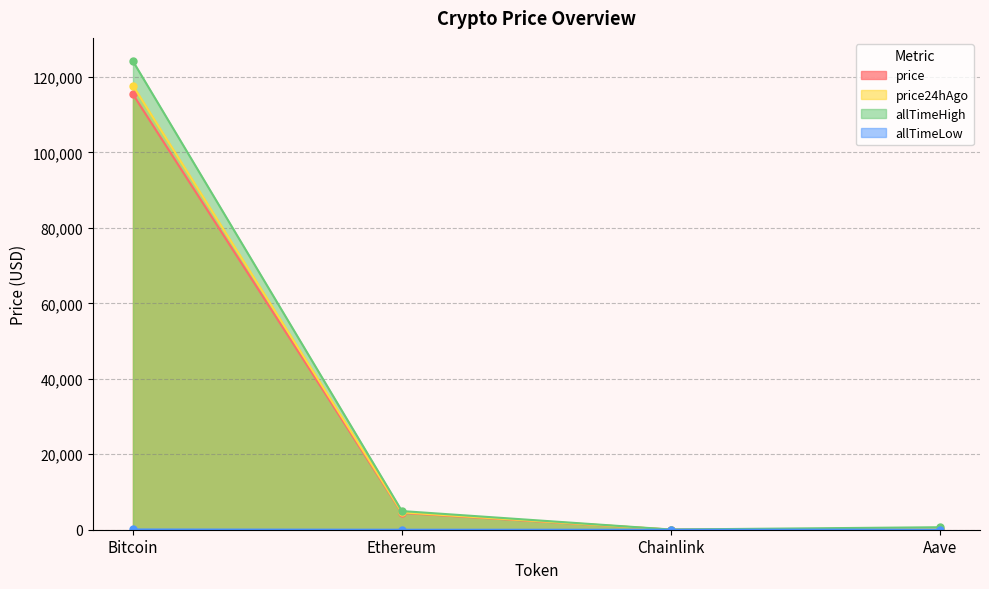

What is the label of the 2nd point from the right?

Chainlink